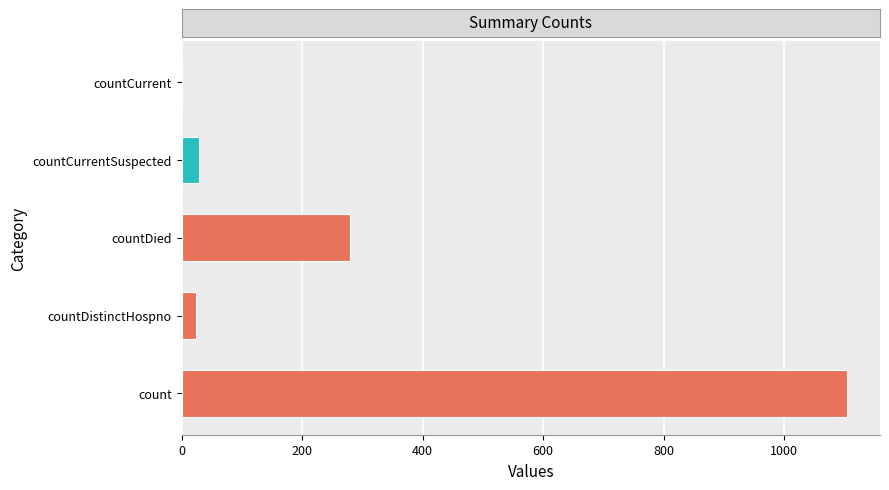

What is the sum of all values?

1435